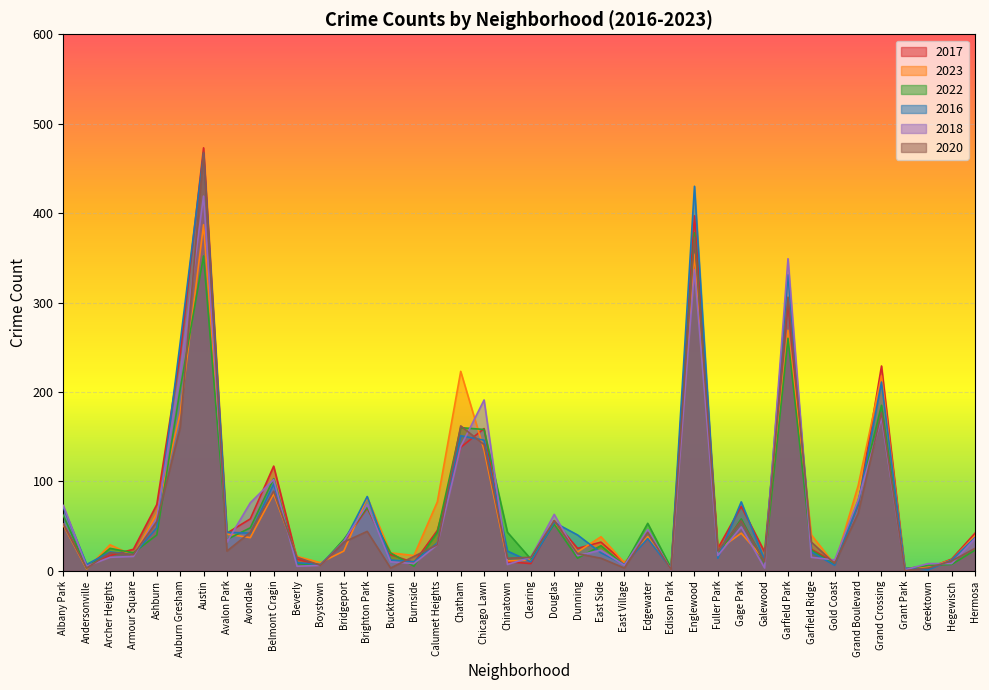

How many categories are shown in the chart?

40